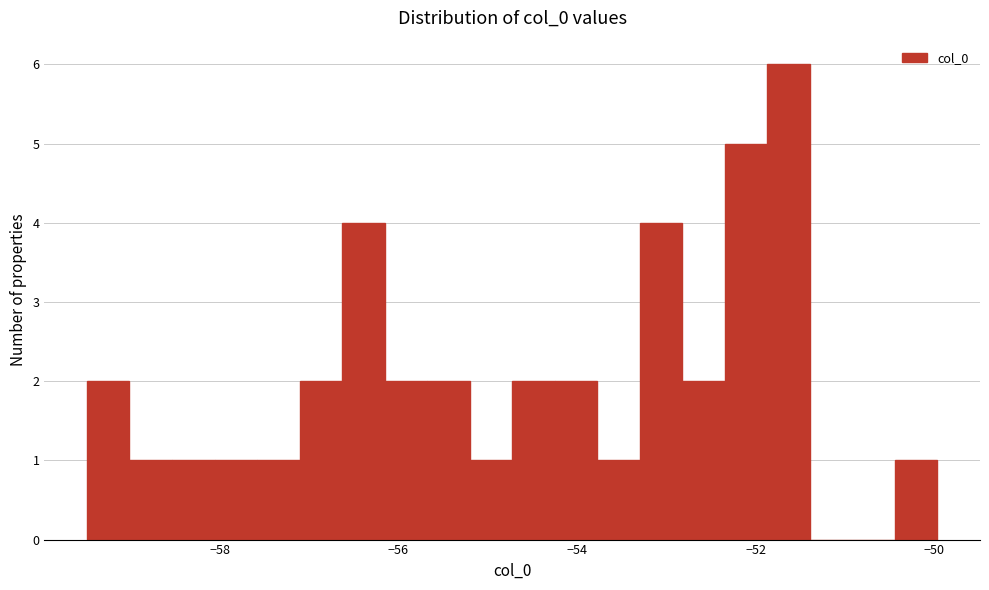

Around what value on the x-axis is the tallest bar? Give the approximate position of its centre, as read against the axis.

-51.6